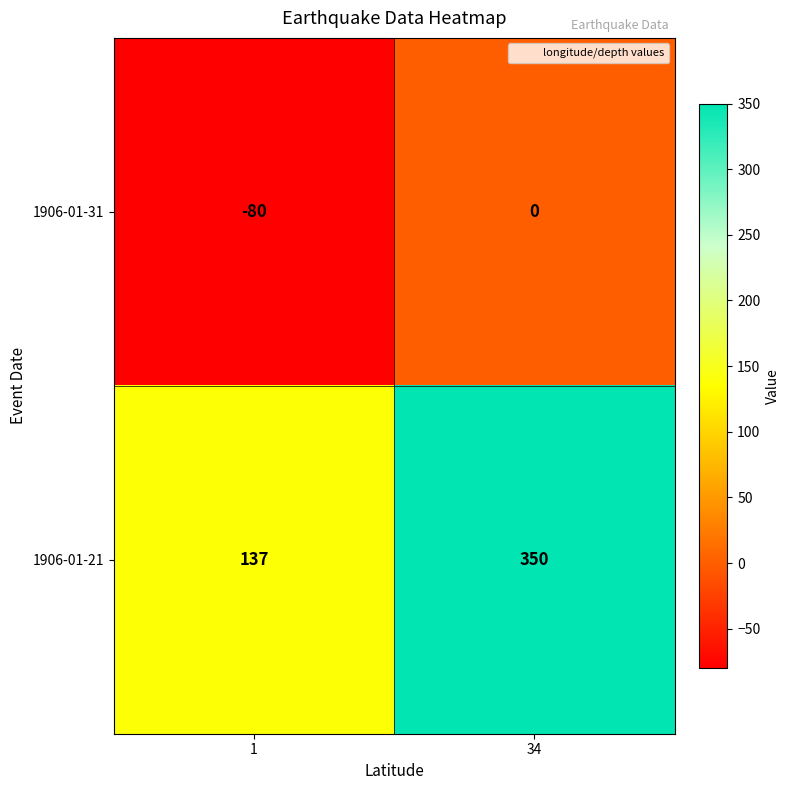

What is the greatest value displayed?

350